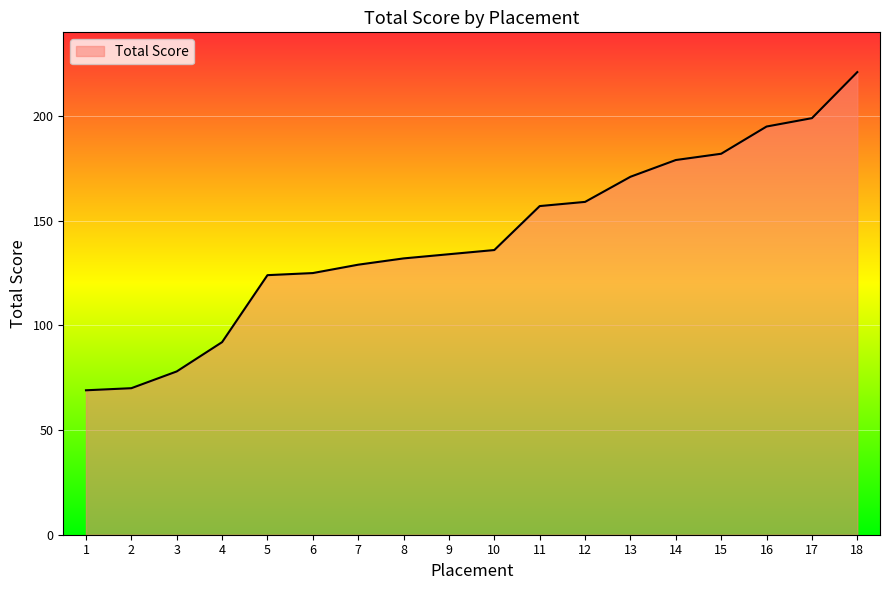

True or false: the data shows 91 at 15.

False